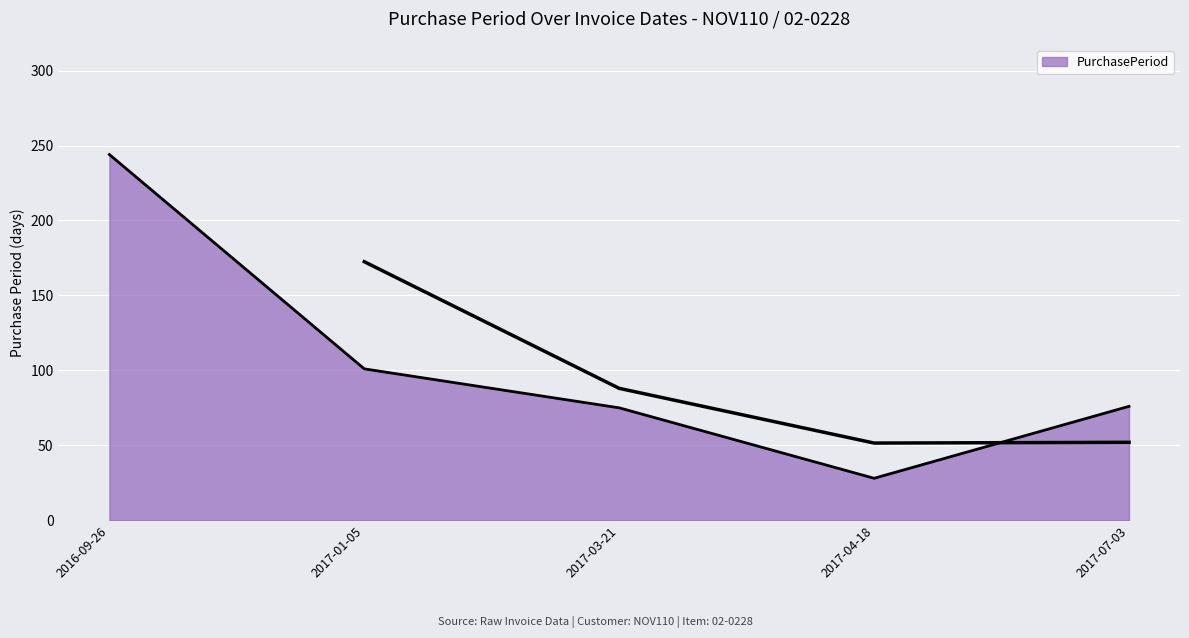

How many categories are shown in the chart?

5